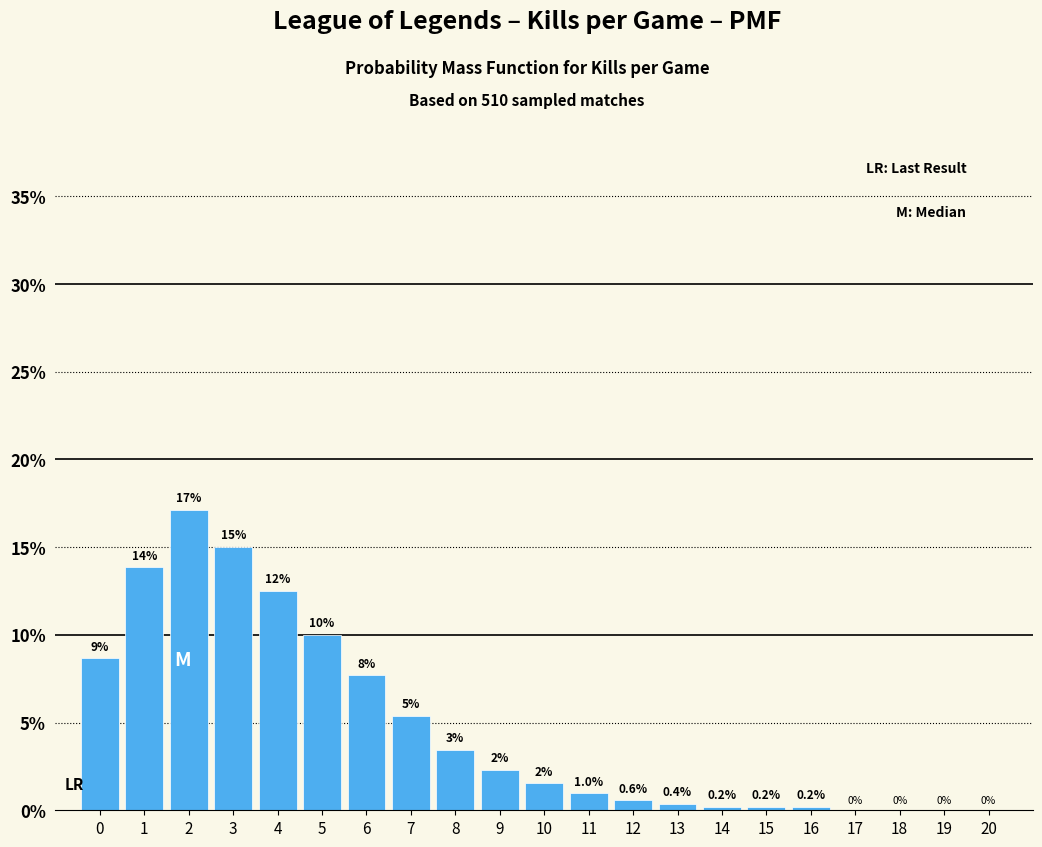

Which has a higher value, 1 or 3?

3